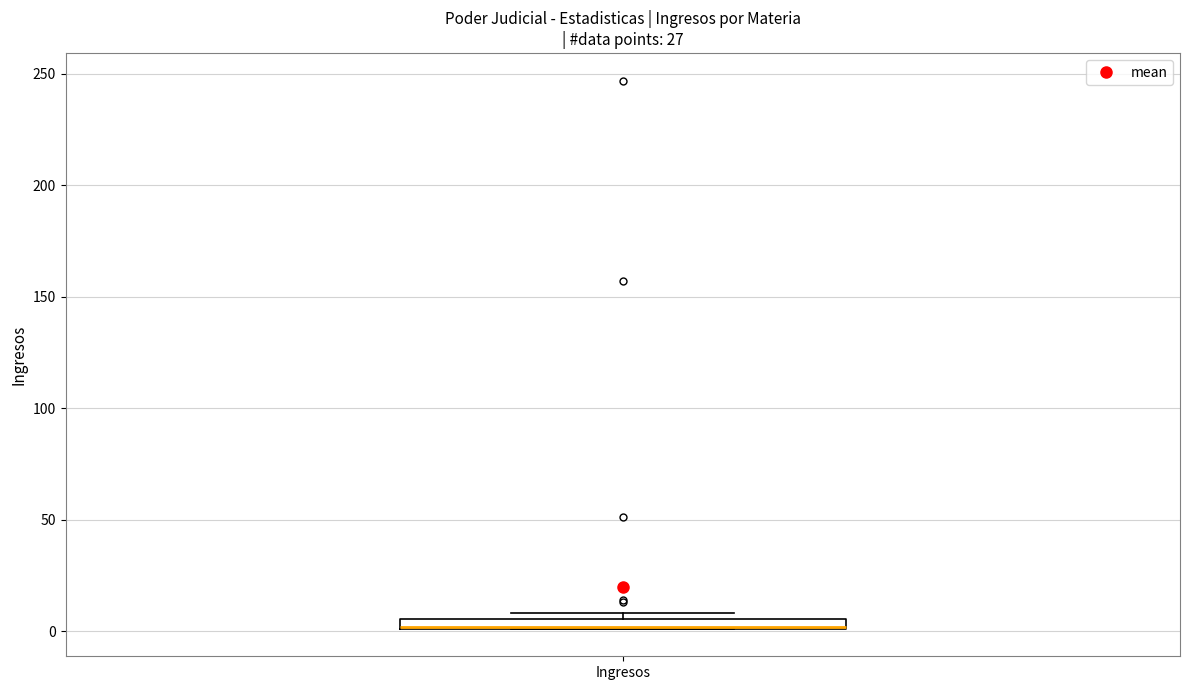

Where is the upper edge of the box for Ingresos on the y-axis? The values are not printed on the chart, so give them approximately, as read against the axis.

5